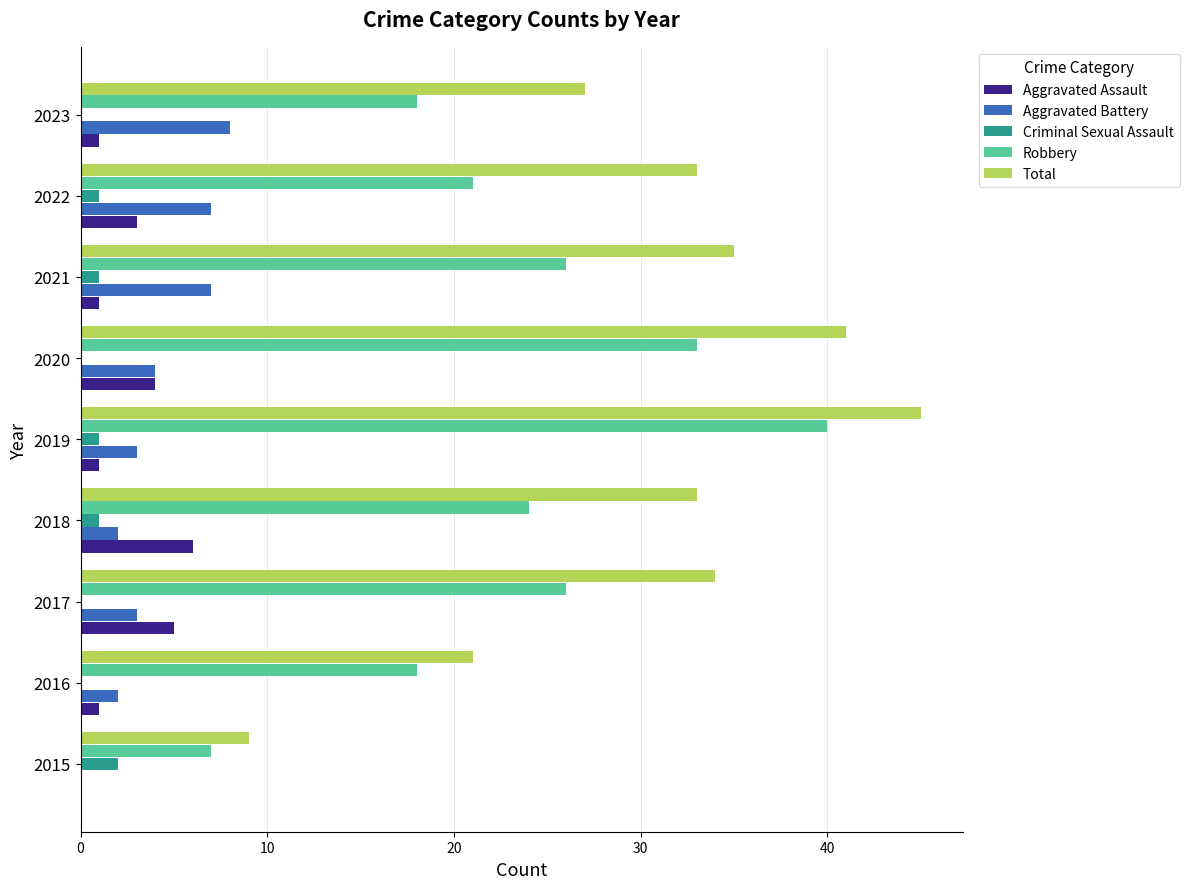

What is the sum of the Aggravated Battery values at 2022 and 2015?

7